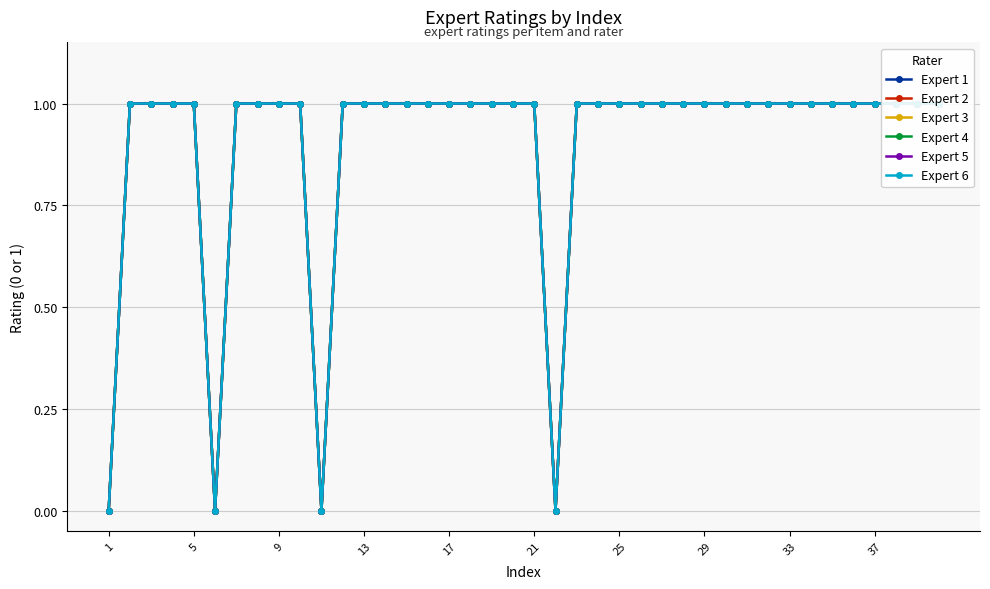

Is the value of Expert 1 at 21 greater than the value of Expert 3 at 27?

No